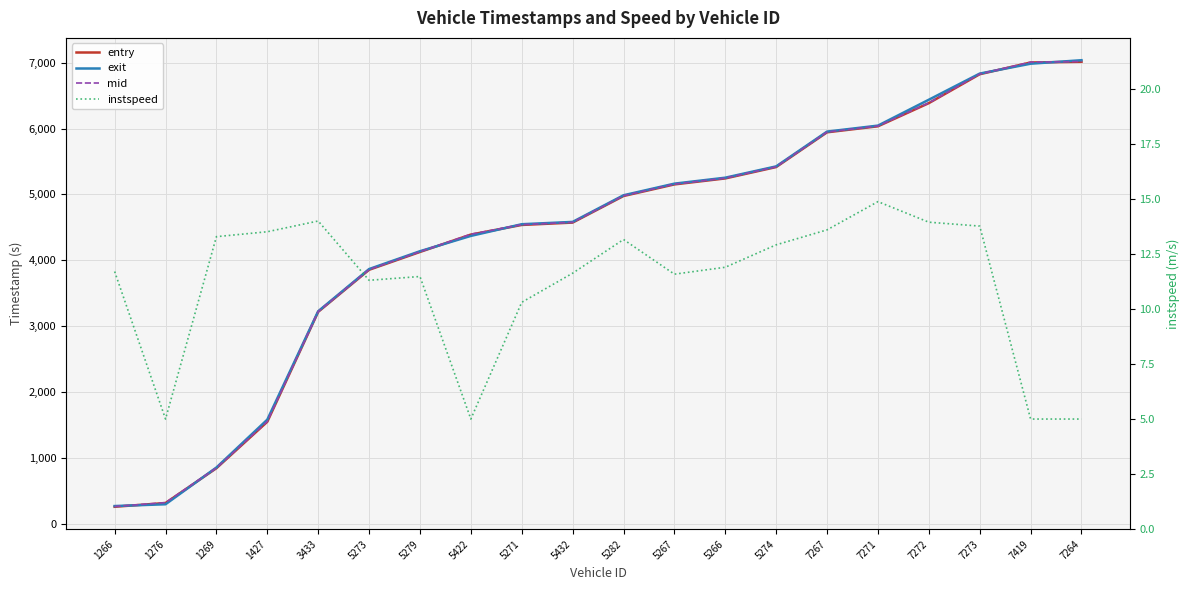

What position from the left is 7267?

15